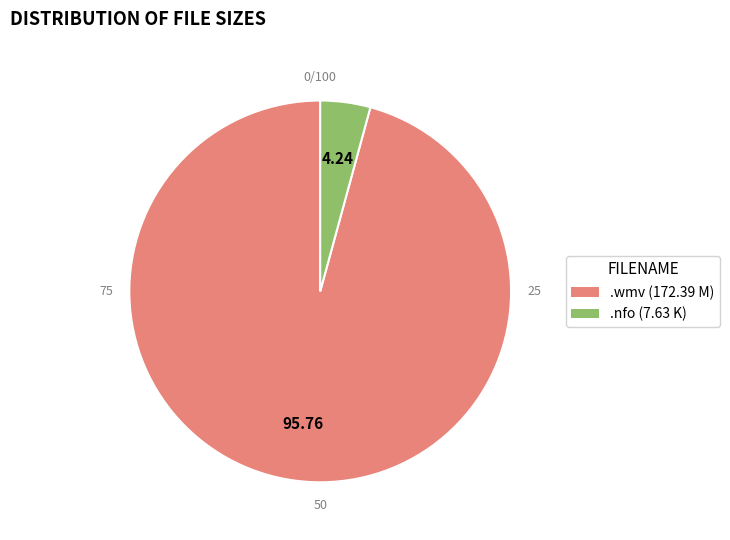

To the nearest percent, what is the combined percentage of mifuc-ggb.e07.rodeo.rump.romp.nfo and mifuc-ggb.e07.rodeo.rump.romp.wmv?

100%